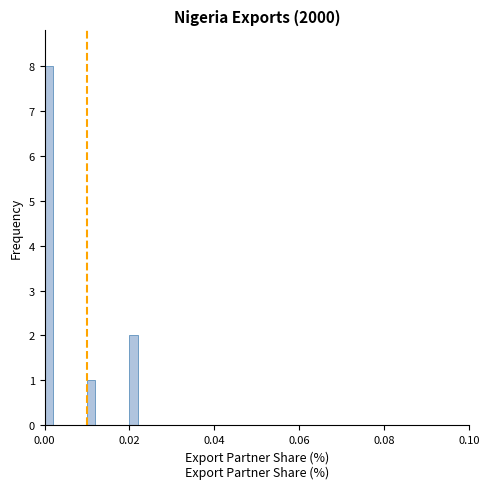

Around what value on the x-axis is the tallest bar? Give the approximate position of its centre, as read against the axis.

0.002